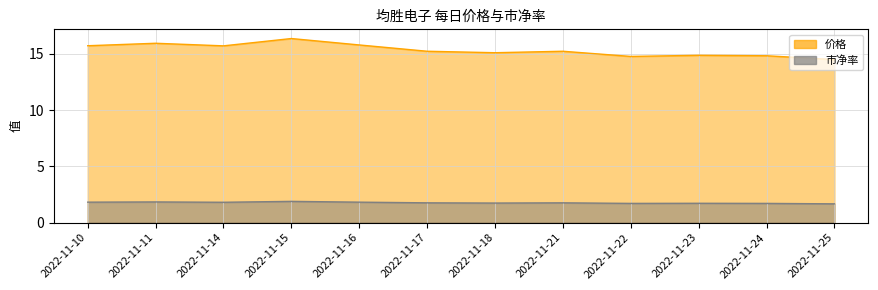

What is the spread (max minus min) of values at 2022-11-22?

13.1